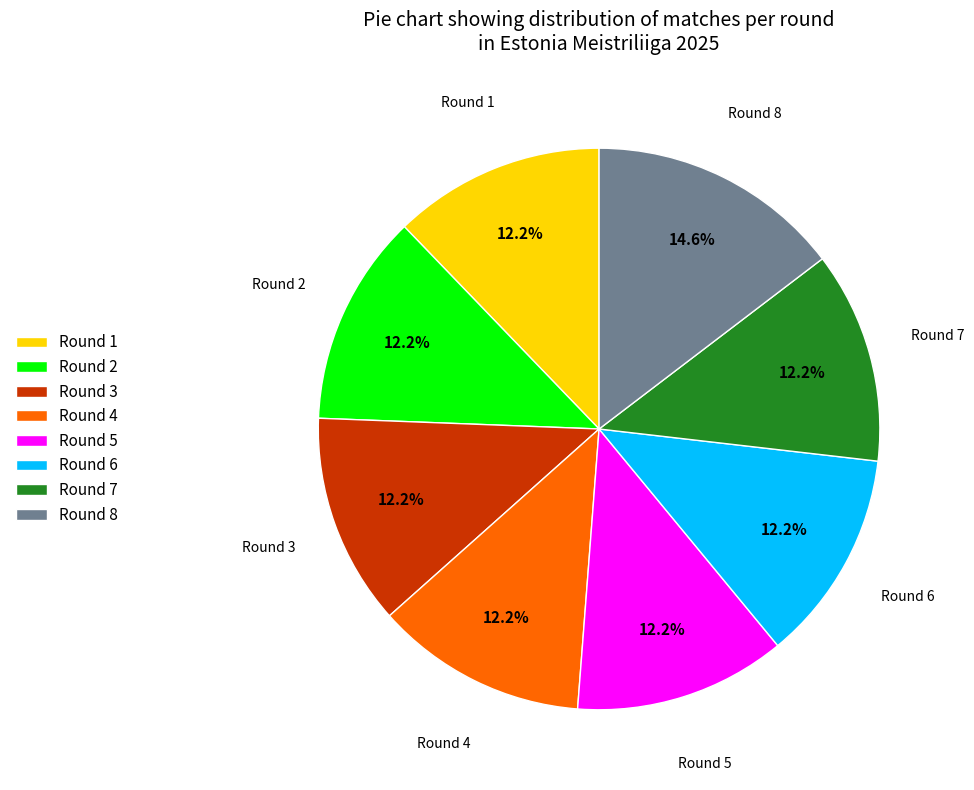

Does Round 2 represent more than half of the total?

No